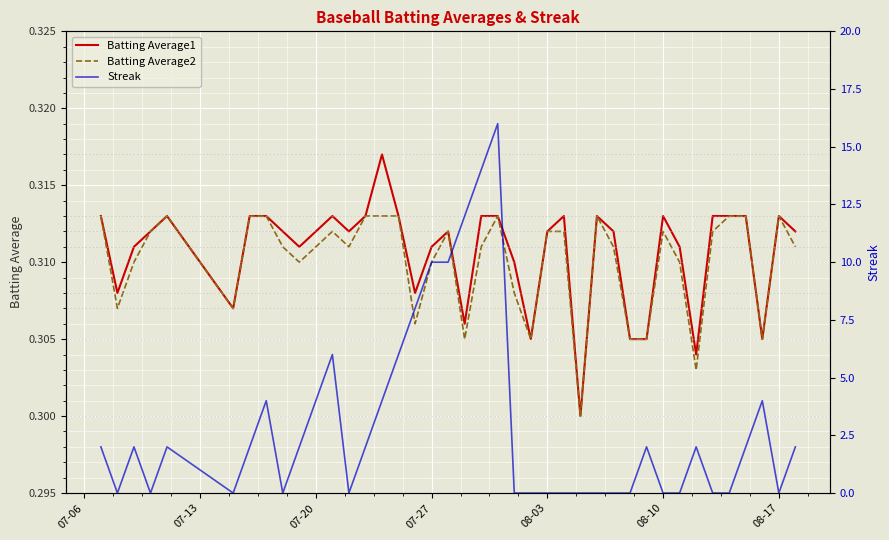

The value of Batting Average1 at 08-03 is 0.1. True or false?

False